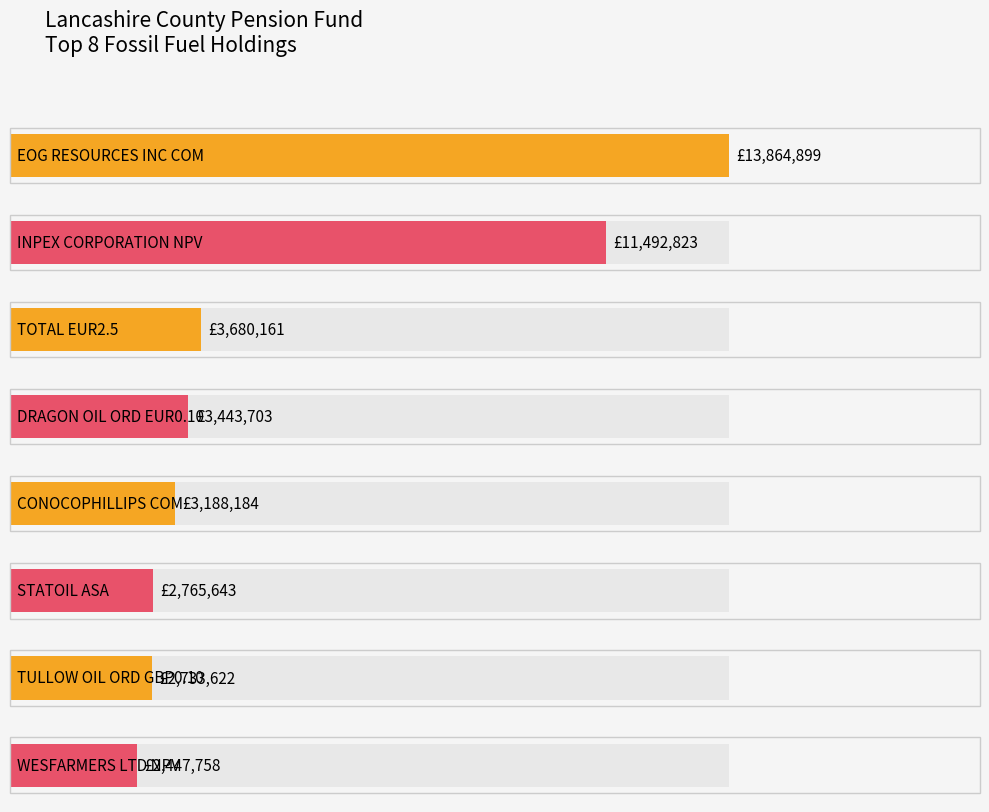

What position from the right is STATOIL ASA?

3